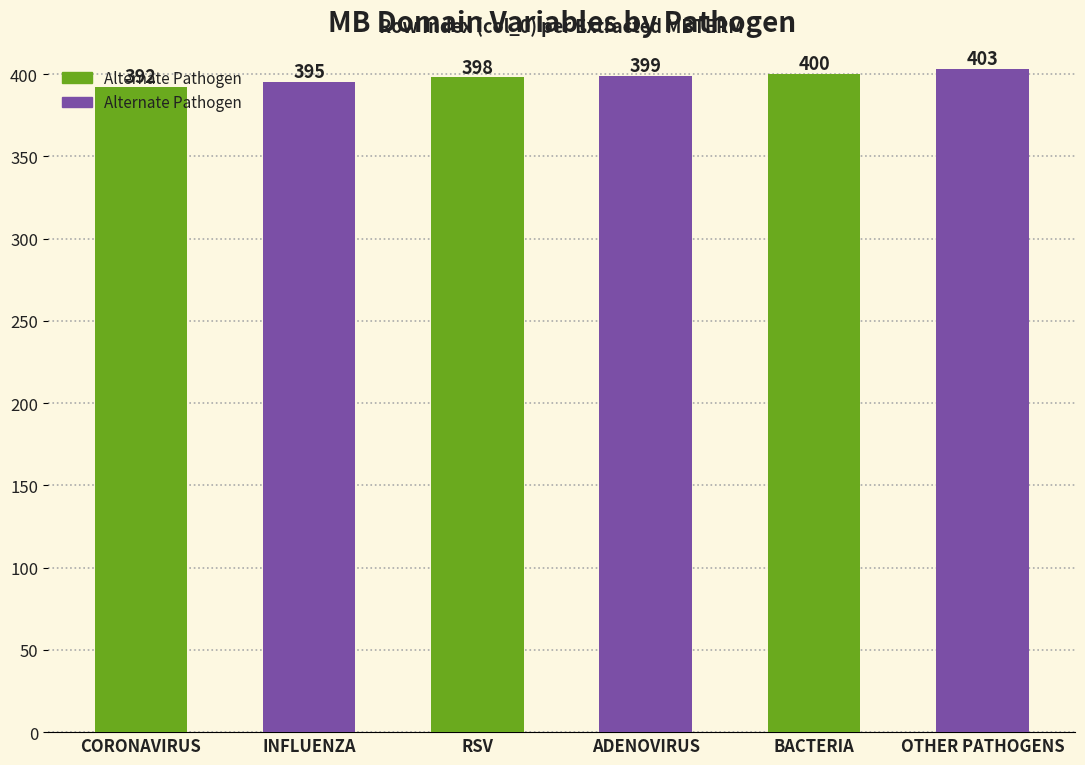

Count the number of data series in this chart.

1